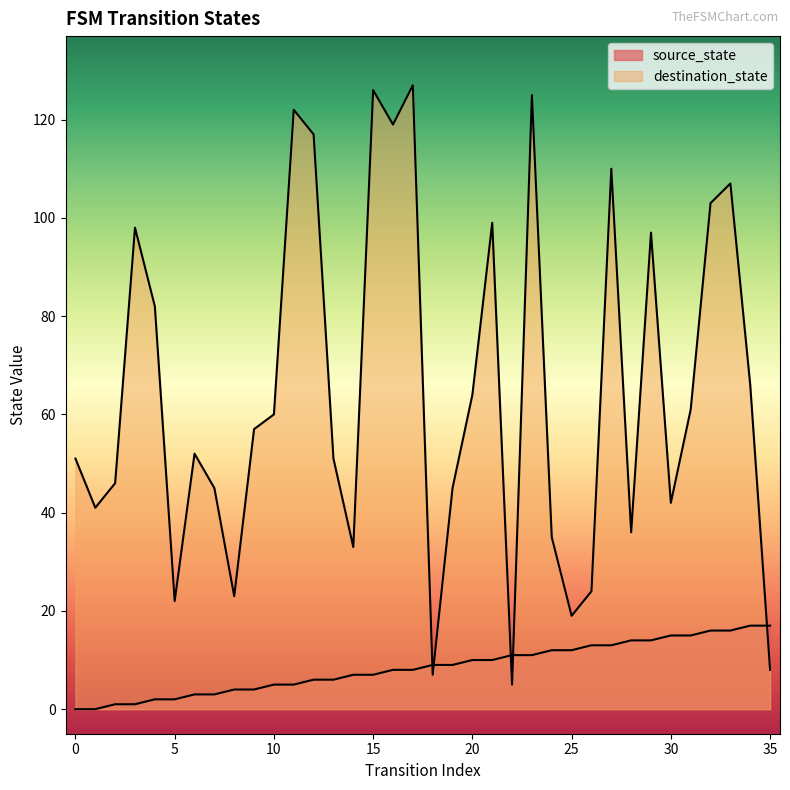

How many lines are shown in the chart?

2